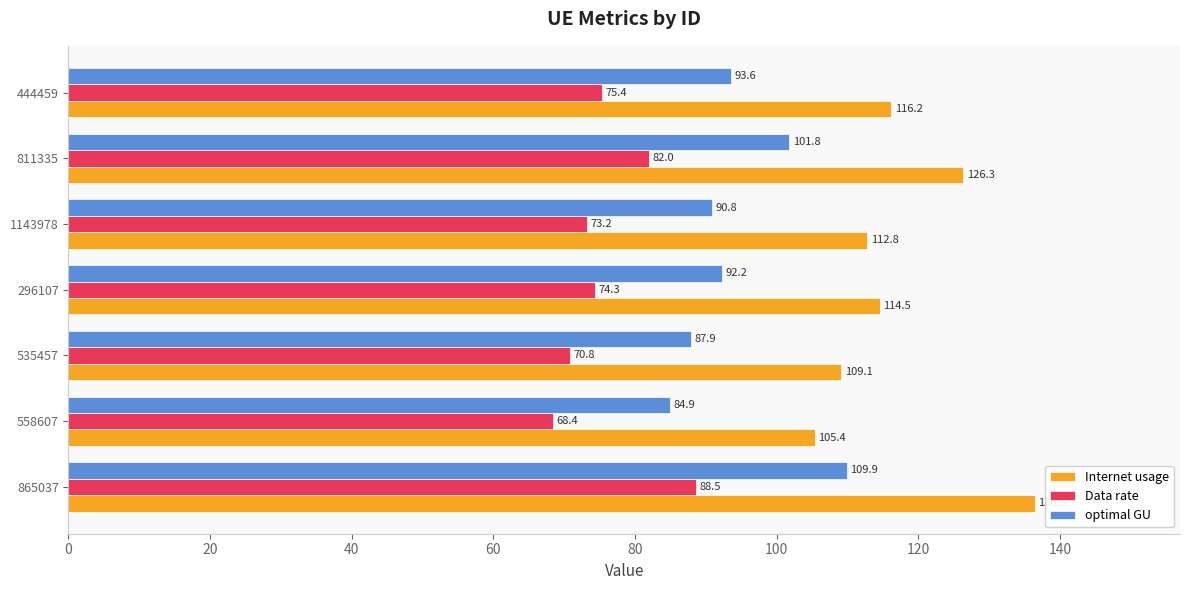

Which series has the largest total across all categories?

Internet usage